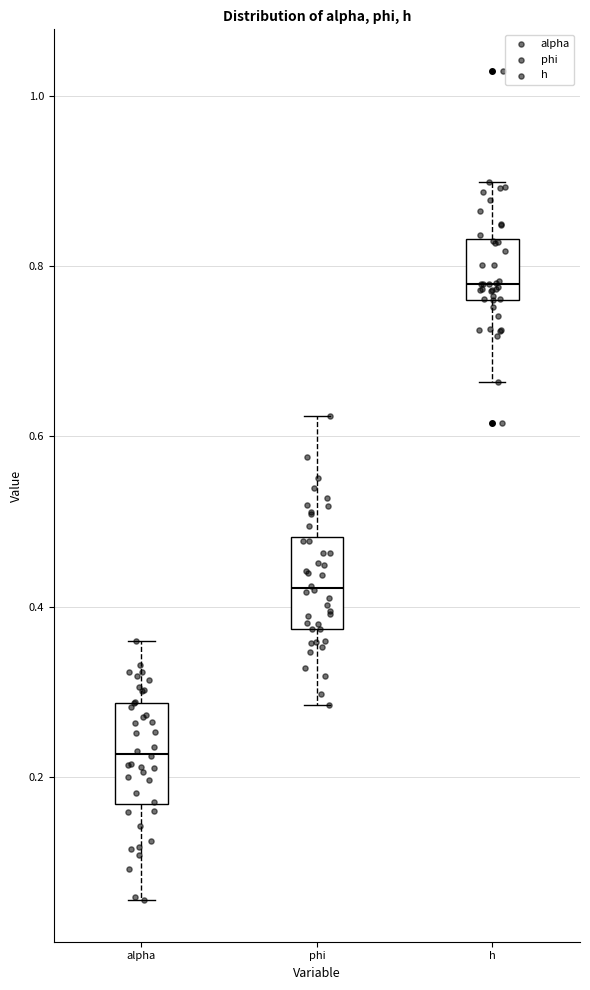

Reading left to right, transcribe this box plot: for each box, give where its median line is, the range the box spans, and where its two whiskers end, as read against the y-axis. The values are not printed on the chart, so give them approximately, as read against the axis.

alpha: median 0.22, box 0.16 to 0.28, whiskers 0.06 to 0.36
phi: median 0.42, box 0.38 to 0.48, whiskers 0.28 to 0.62
h: median 0.78, box 0.76 to 0.84, whiskers 0.66 to 0.90